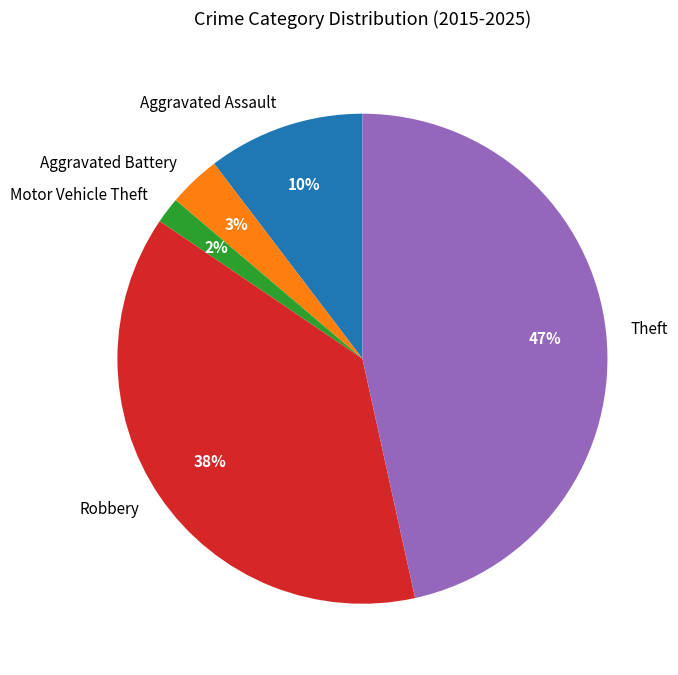

Count the number of slices in the pie.

5